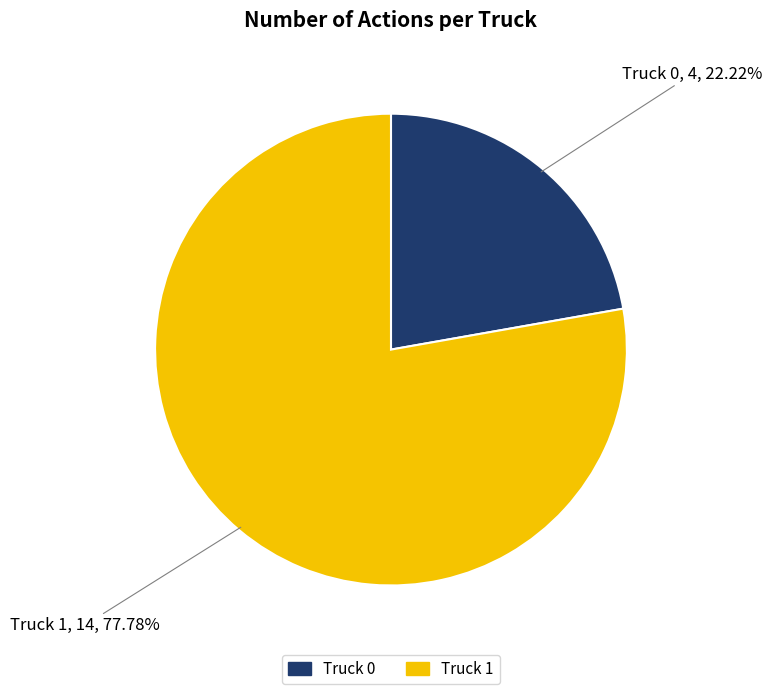

Between Truck 1 and Truck 0, which is larger?

Truck 1